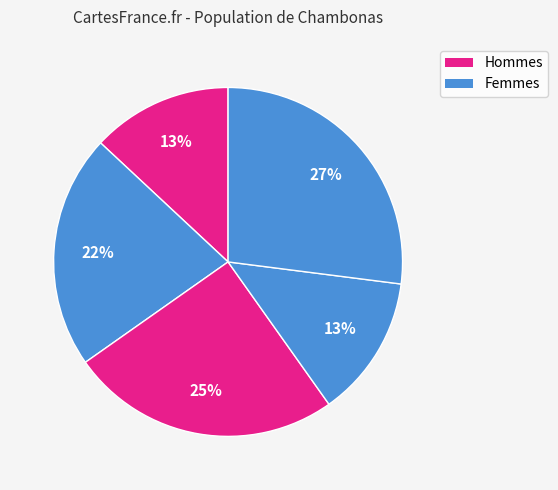

Does any single category account for the majority?

No